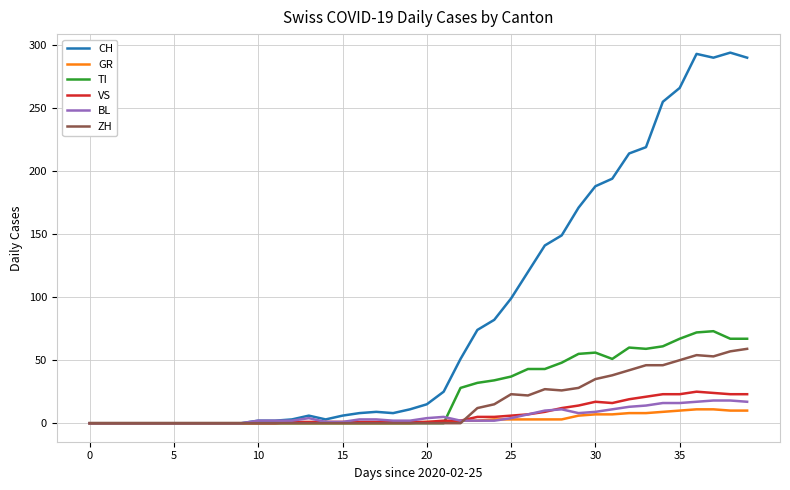

What is the maximum value for VS?

25